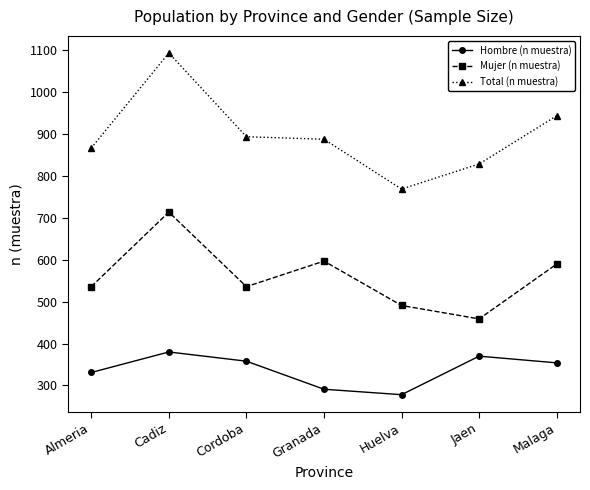

What is the difference between the maximum and minimum values in the Total (n muestra) series?

325